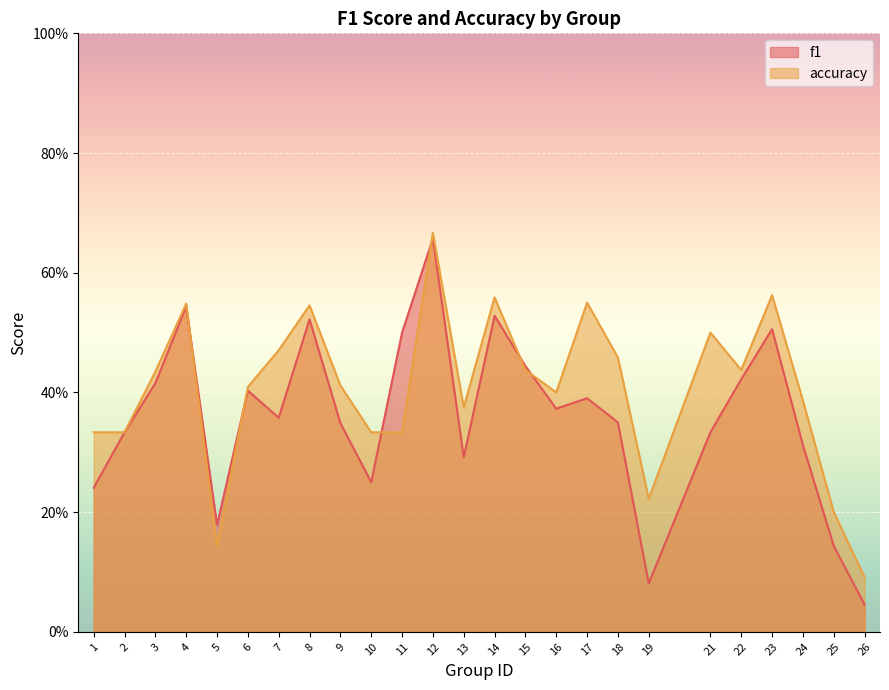

Reading left to right, extract all data points from this chart.

f1: 1=0.2	2=0.3	3=0.4	4=0.5	5=0.2	6=0.4	7=0.4	8=0.5	9=0.3	10=0.2	11=0.5	12=0.7	13=0.3	14=0.5	15=0.4	16=0.4	17=0.4	18=0.4	19=0.1	21=0.3	22=0.4	23=0.5	24=0.3	25=0.1	26=0.0
accuracy: 1=0.3	2=0.3	3=0.4	4=0.5	5=0.1	6=0.4	7=0.5	8=0.5	9=0.4	10=0.3	11=0.3	12=0.7	13=0.4	14=0.6	15=0.4	16=0.4	17=0.6	18=0.5	19=0.2	21=0.5	22=0.4	23=0.6	24=0.4	25=0.2	26=0.1